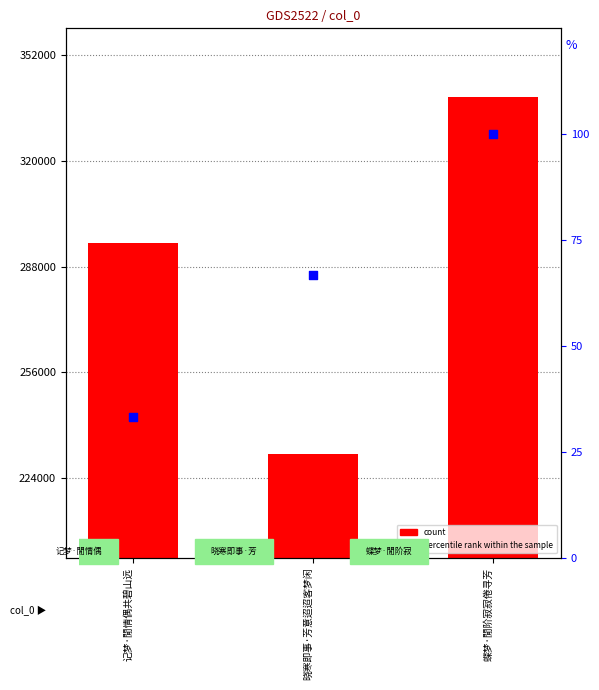

At which category is the sum across all series the highest?

蝶梦·閒阶寂寂倦寻芳